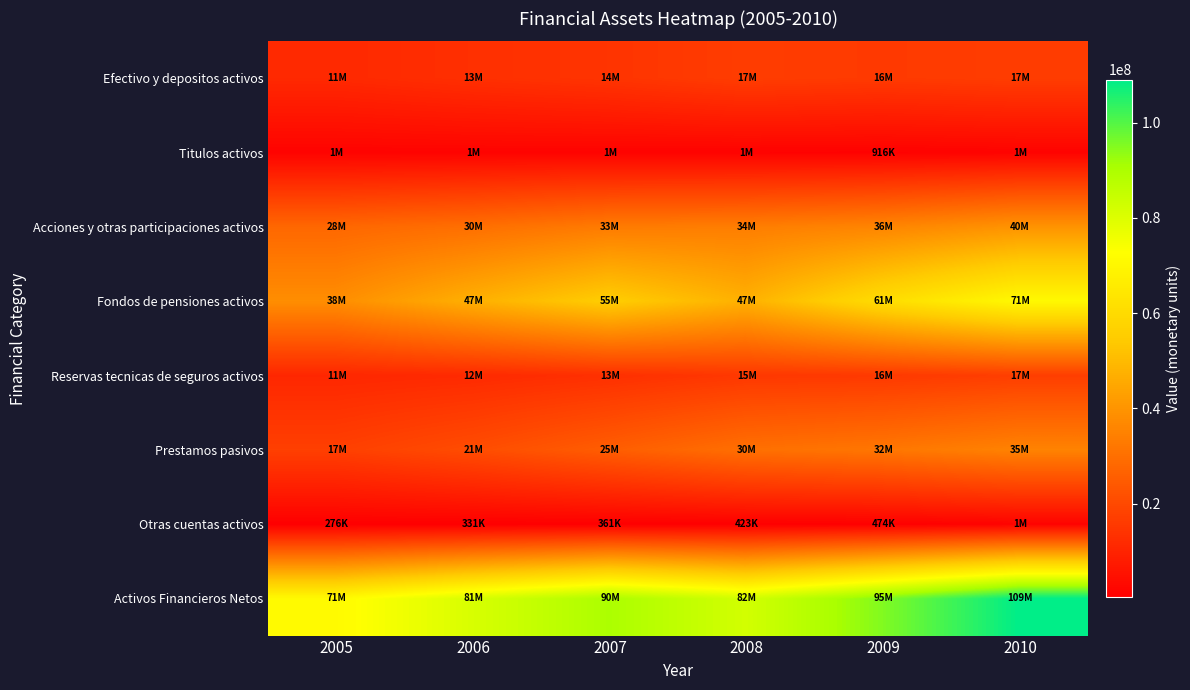

How many categories are shown in the chart?

6